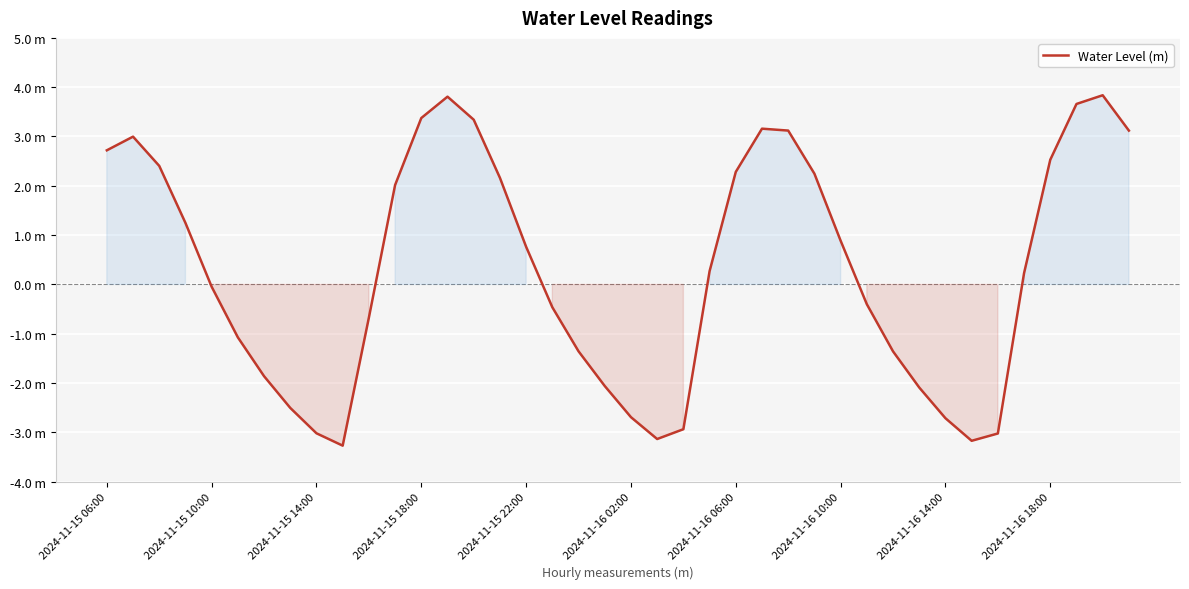

Is this an area chart (filled region under the line)?

Yes